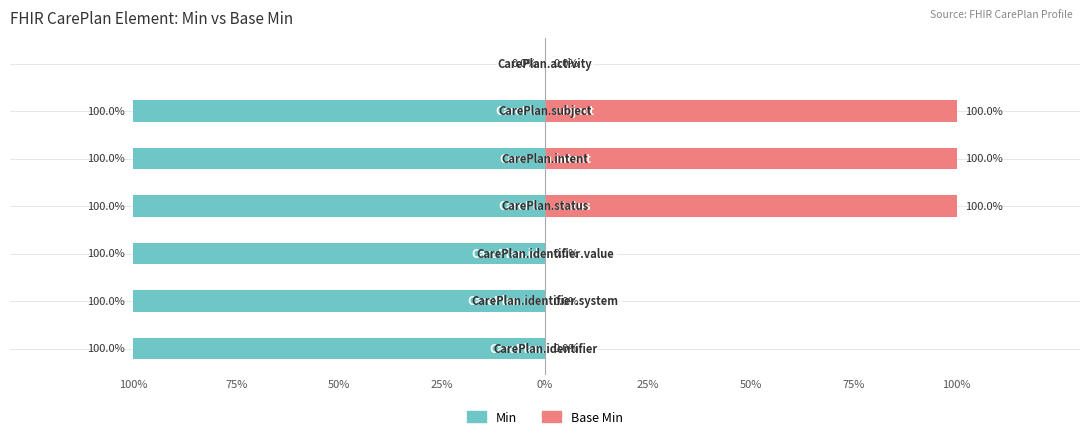

What is the sum of all Base Min values?

300